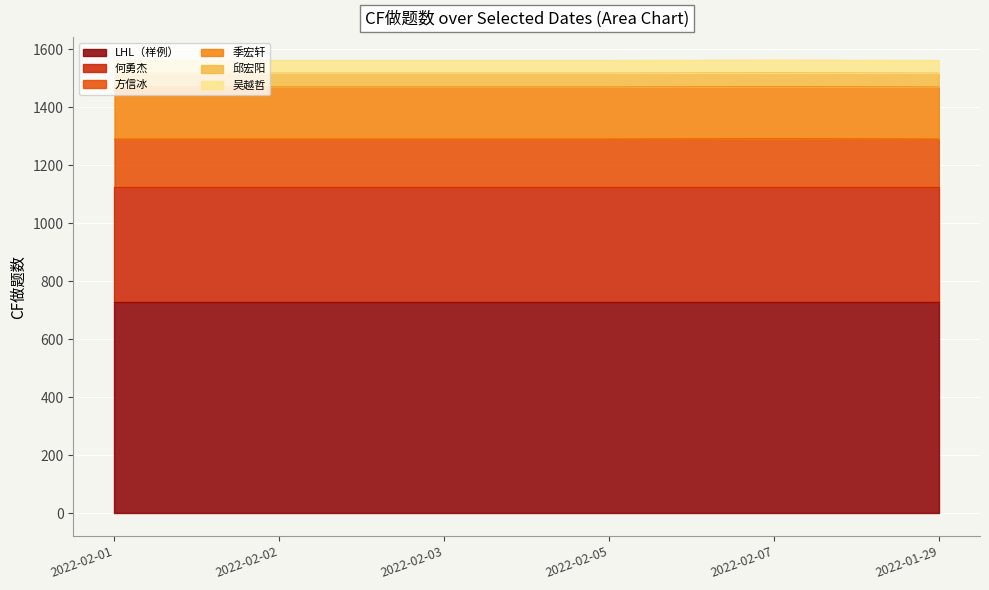

Reading left to right, what are all the values shown in this chart?

LHL（样例）: 2022-02-01=730	2022-02-02=730	2022-02-03=730	2022-02-05=730	2022-02-07=730	2022-01-29=730
何勇杰: 2022-02-01=395	2022-02-02=395	2022-02-03=395	2022-02-05=395	2022-02-07=395	2022-01-29=395
方信冰: 2022-02-01=166	2022-02-02=166	2022-02-03=166	2022-02-05=166	2022-02-07=167	2022-01-29=166
季宏轩: 2022-02-01=180	2022-02-02=180	2022-02-03=180	2022-02-05=180	2022-02-07=180	2022-01-29=180
邱宏阳: 2022-02-01=48	2022-02-02=48	2022-02-03=48	2022-02-05=48	2022-02-07=48	2022-01-29=48
吴越哲: 2022-02-01=44	2022-02-02=44	2022-02-03=44	2022-02-05=44	2022-02-07=44	2022-01-29=44